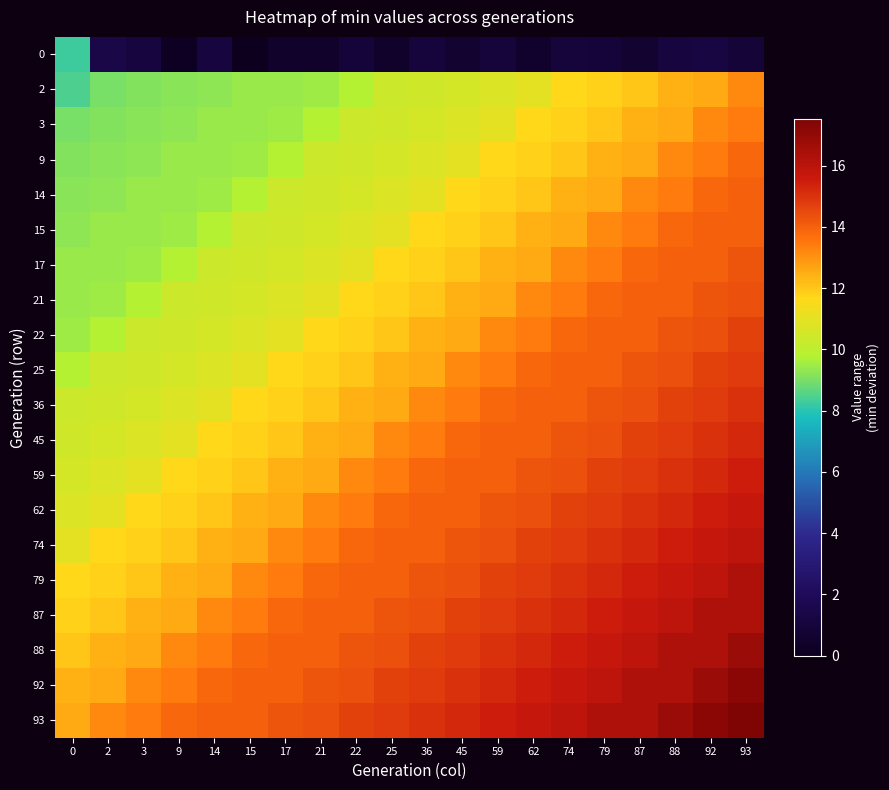

Between 93 and 15, which is larger?

93